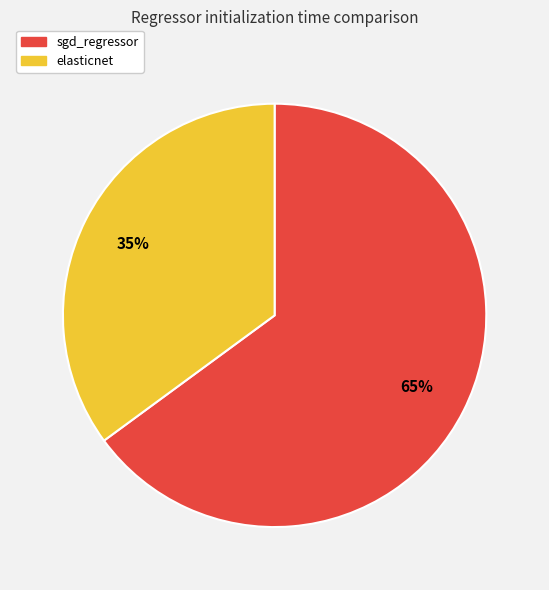

The elasticnet slice represents 35% of the pie. True or false?

True